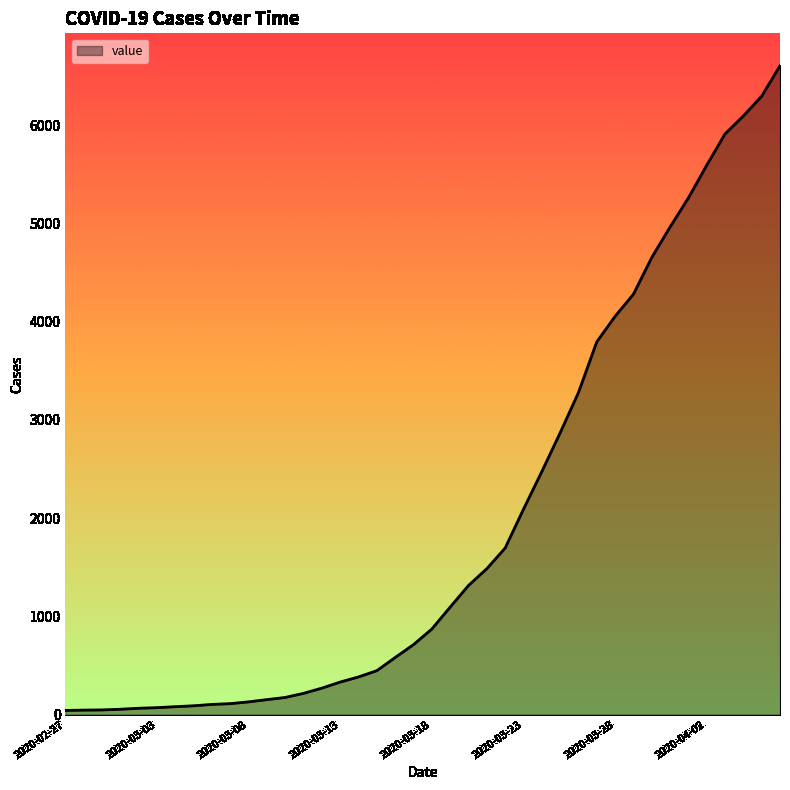

Does the chart have visible grid lines?

No